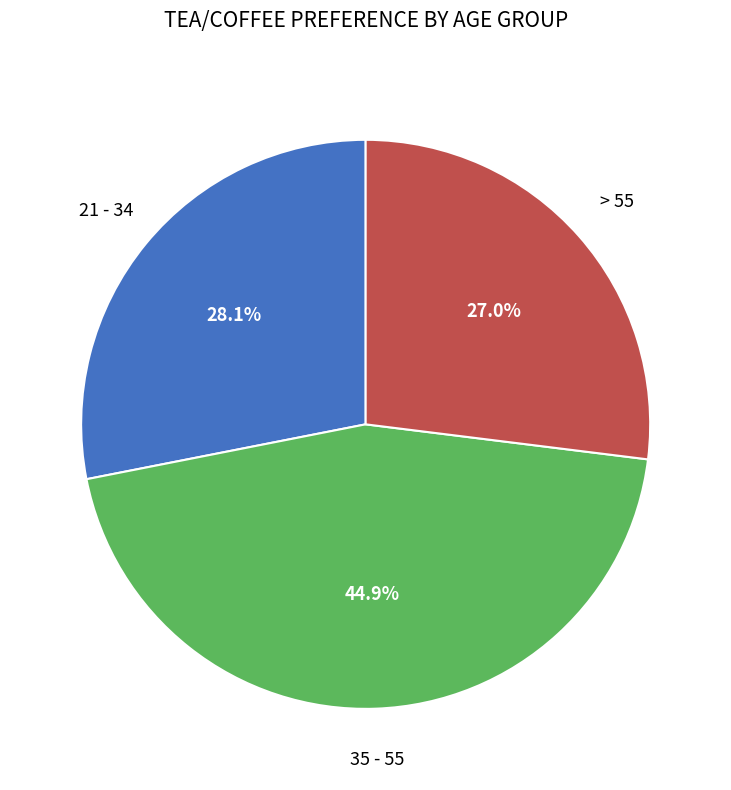

To the nearest percent, what is the combined percentage of > 55 and 21 - 34?

55%